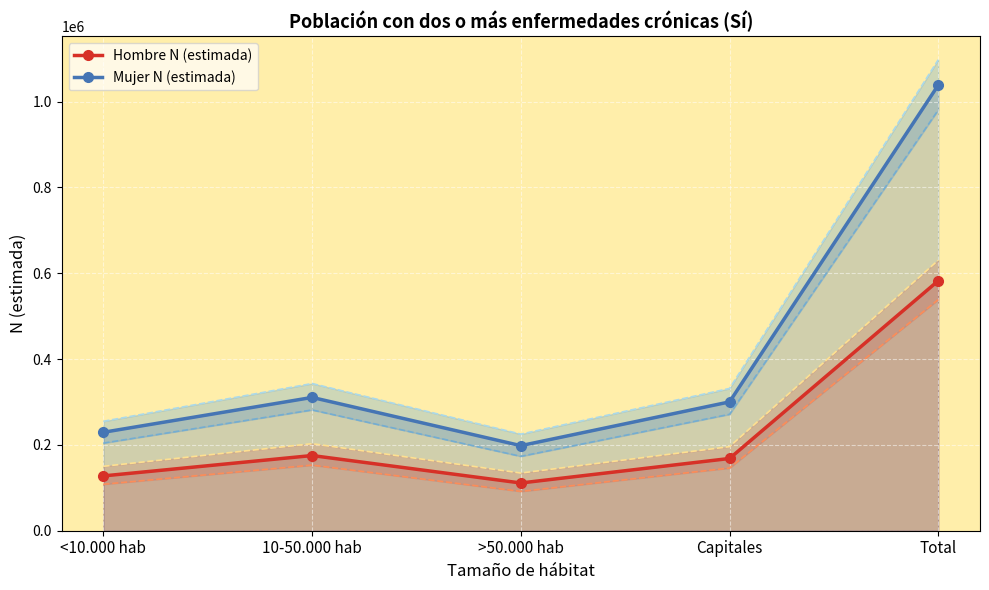

How many lines are shown in the chart?

6